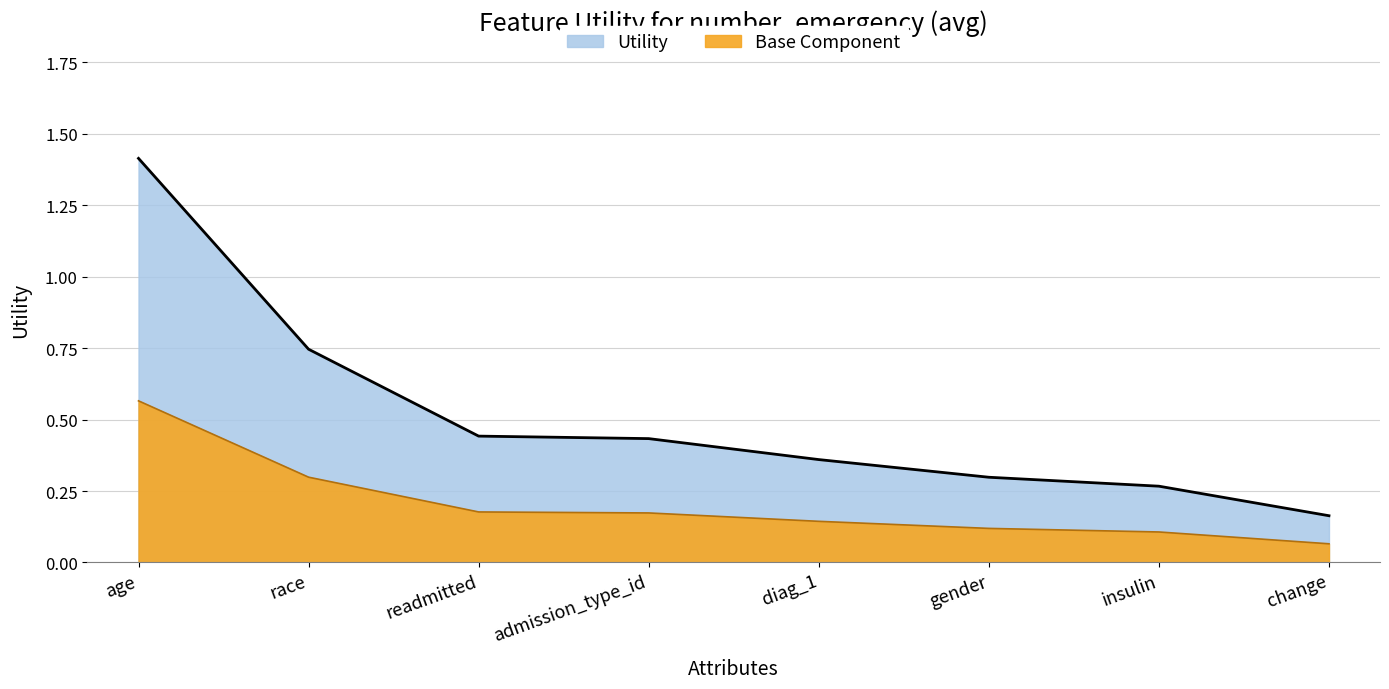

What is the greatest value displayed?

1.4